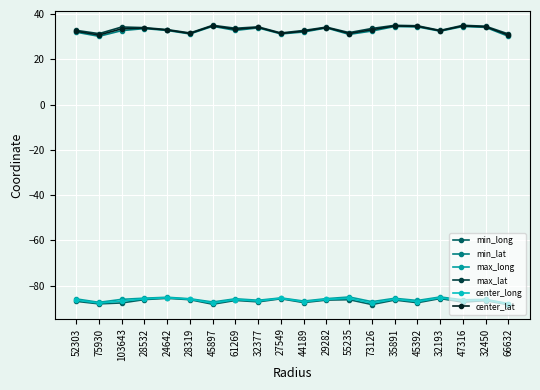

What is the lowest value of the min_long series?

-88.4